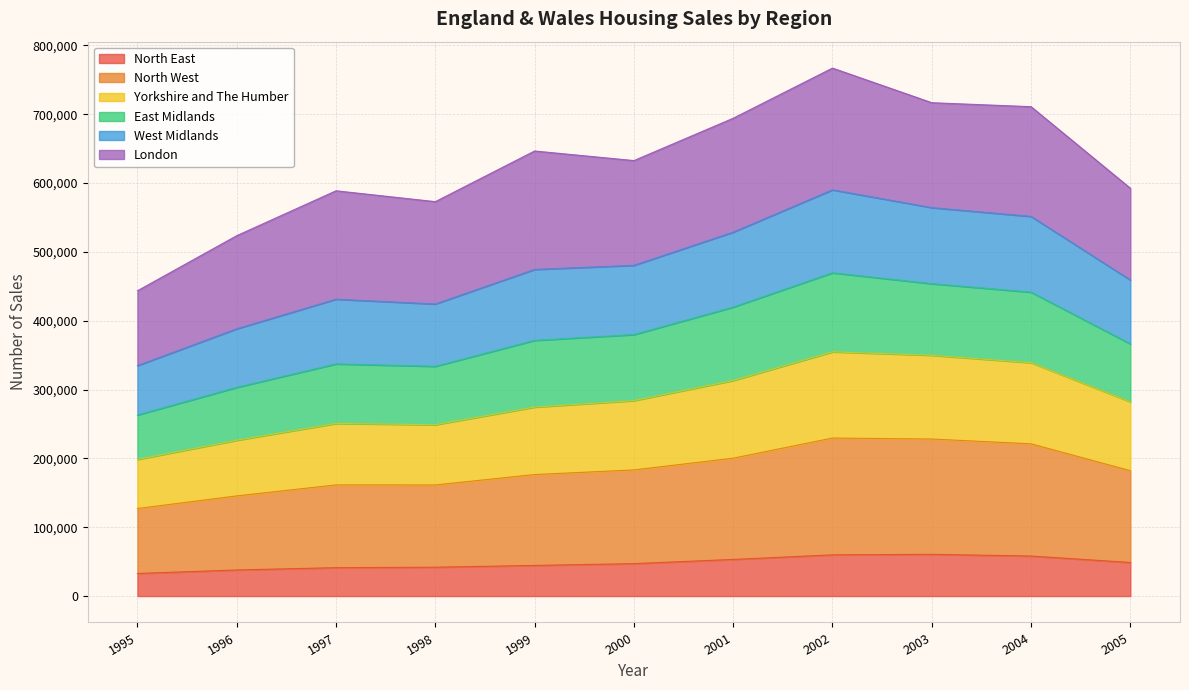

True or false: West Midlands and North West intersect in this chart.

False